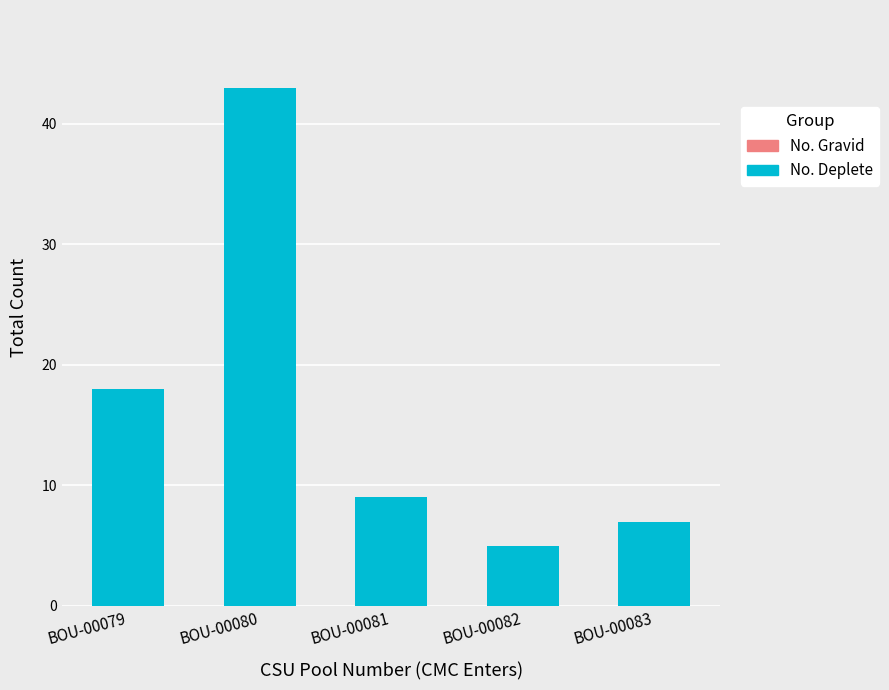

What value does the data have at BOU-00080?

43